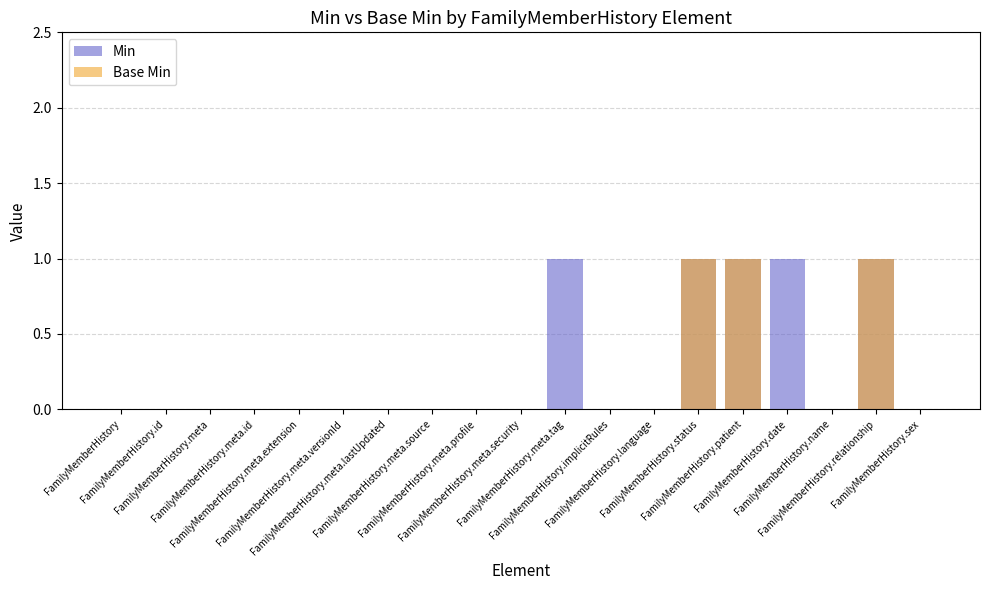

Which category has the highest value in the Min series?

FamilyMemberHistory.meta.tag